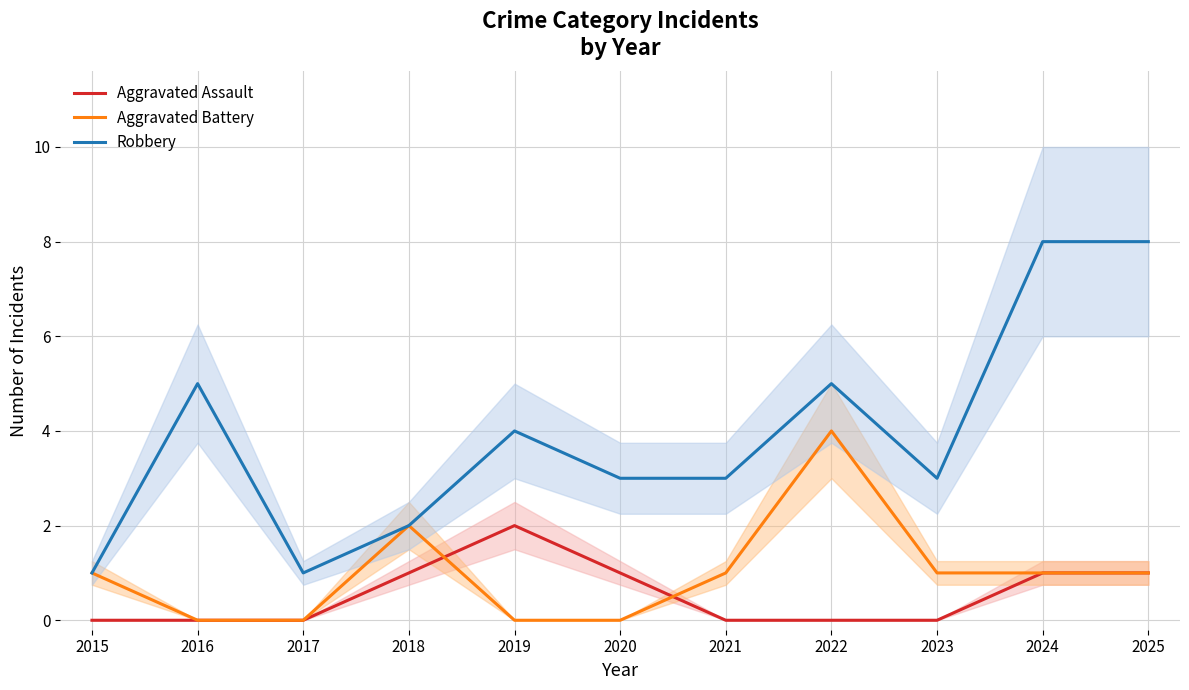

How many data points does each series have?

11